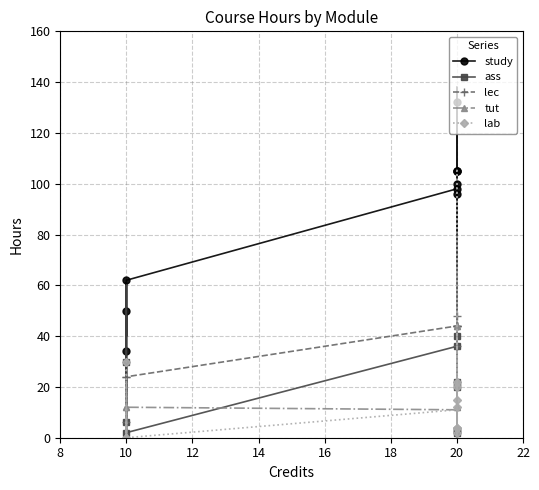

What is the difference between the second highest and minimum values in the study series?

114